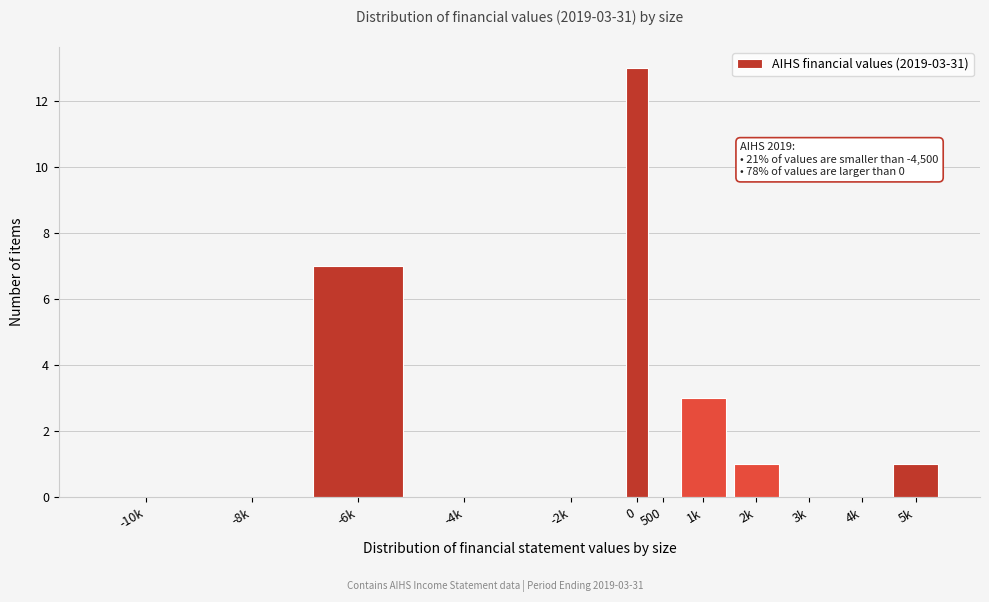

Reading left to right, list all the values displayed in this chart.

-10k=0	-8k=0	-6k=7	-4k=0	-2k=0	0=13	500=0	1k=3	2k=1	3k=0	4k=0	5k=1